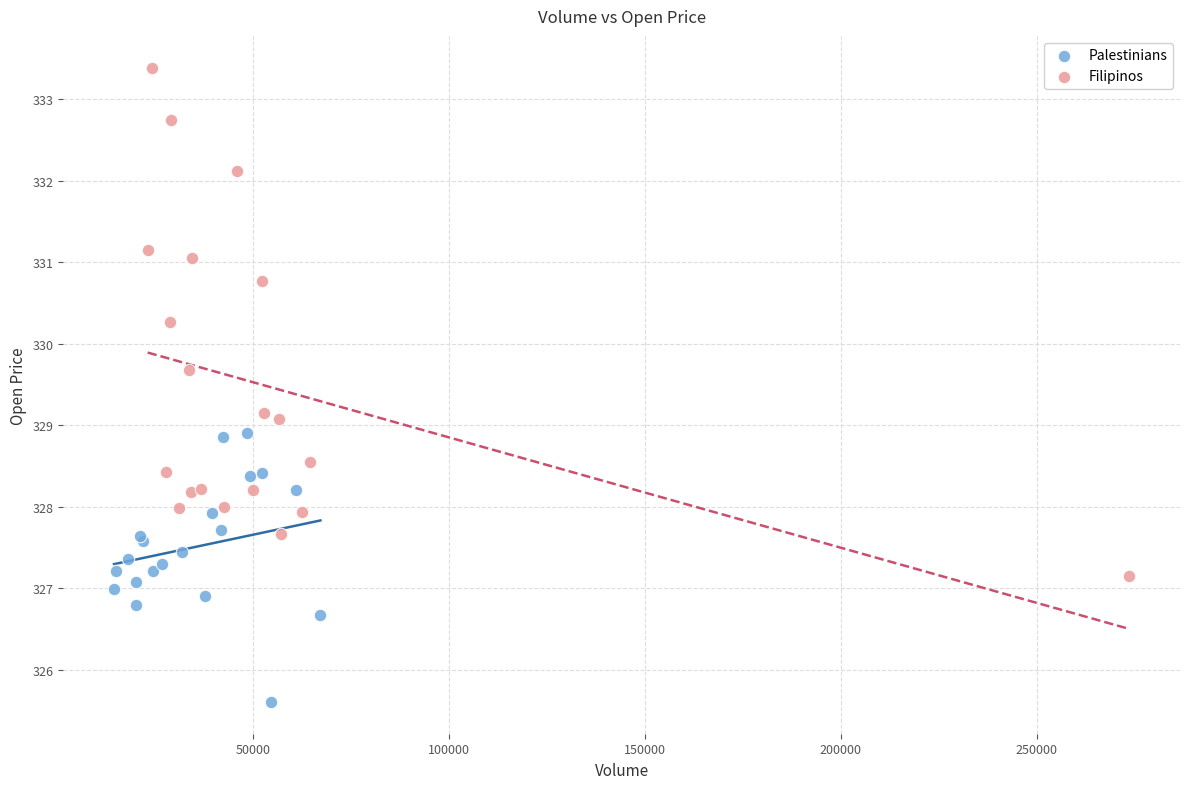

Which series has the widest spread of Y values?

Filipinos